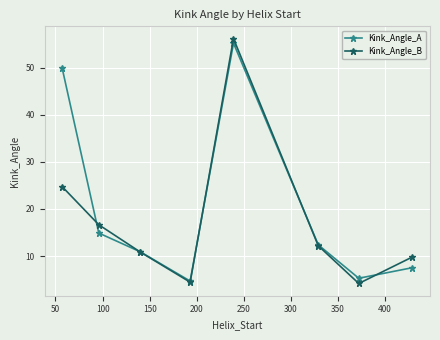

What is the value of the Kink_Angle_A point at the 7th from the left?

5.3